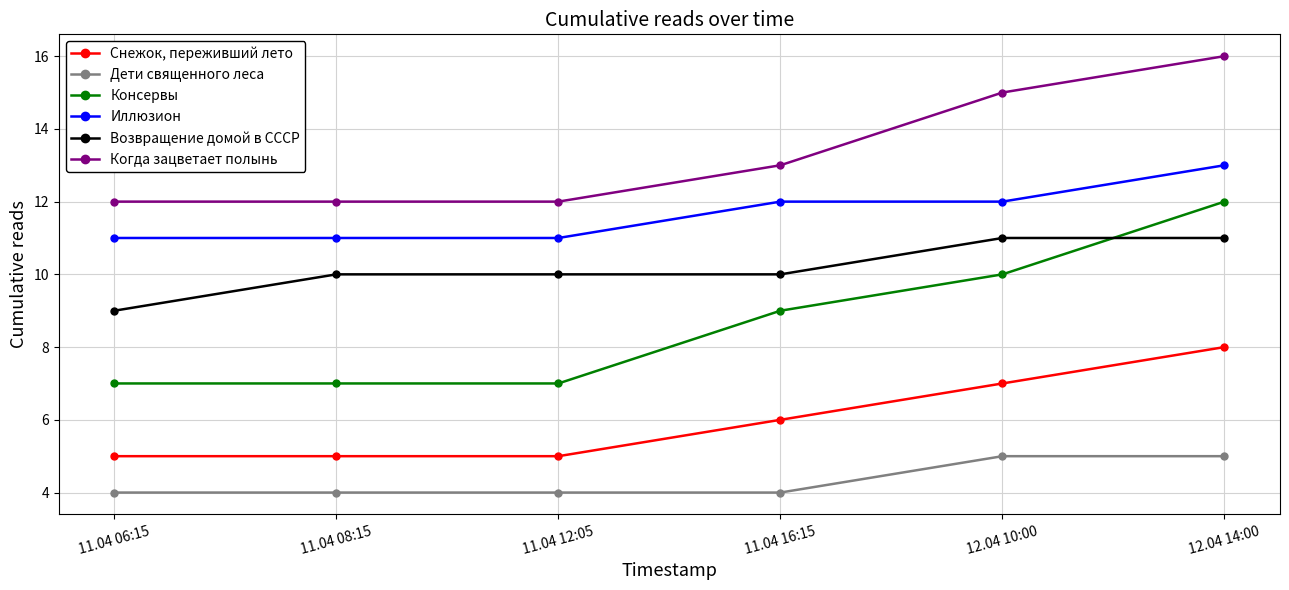

Count the Дети священного леса values in the range 4 to 5.

6